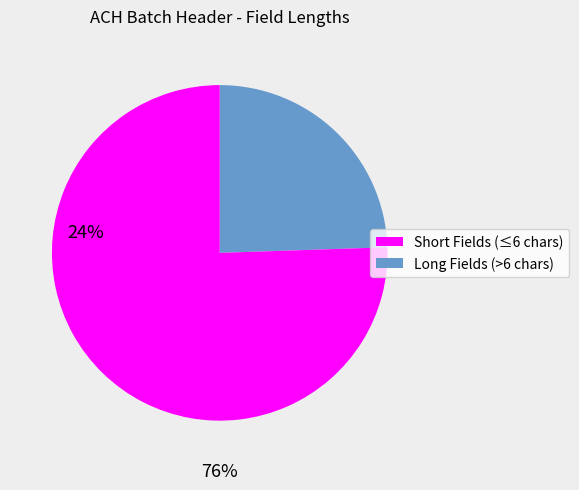

Does any single category account for the majority?

Yes